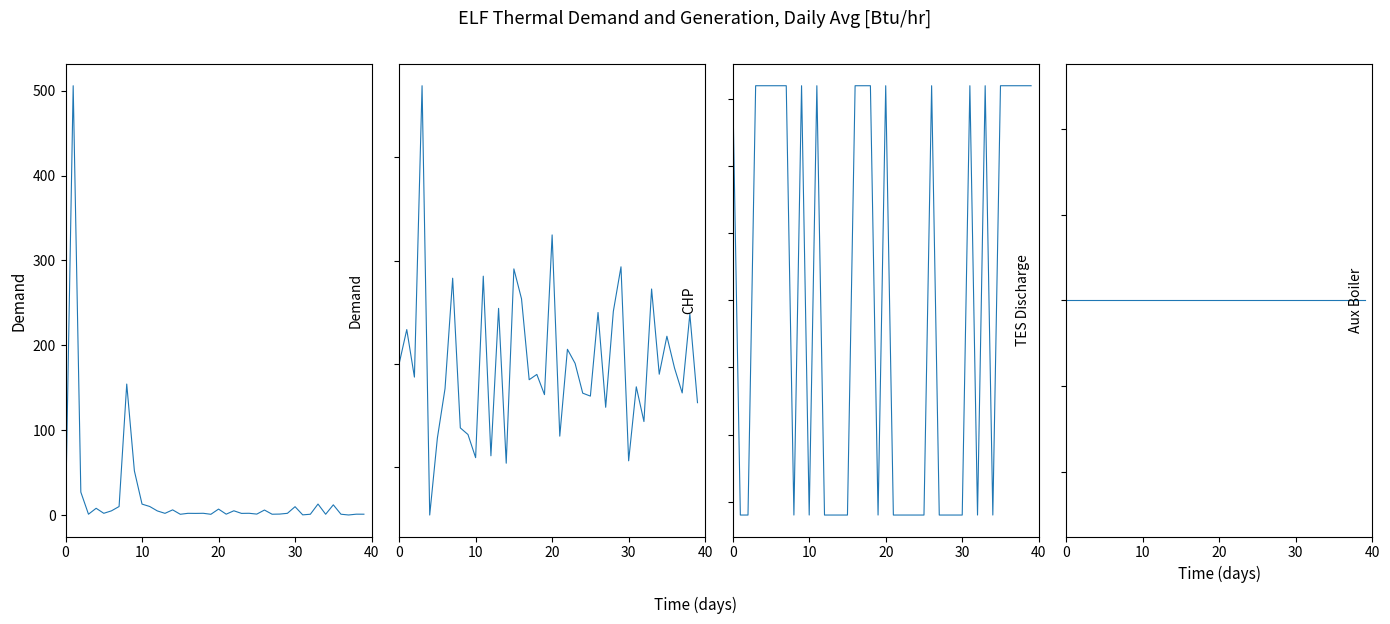

What are all the series names shown in the legend?

Demand, CHP, TES Discharge, Aux Boiler